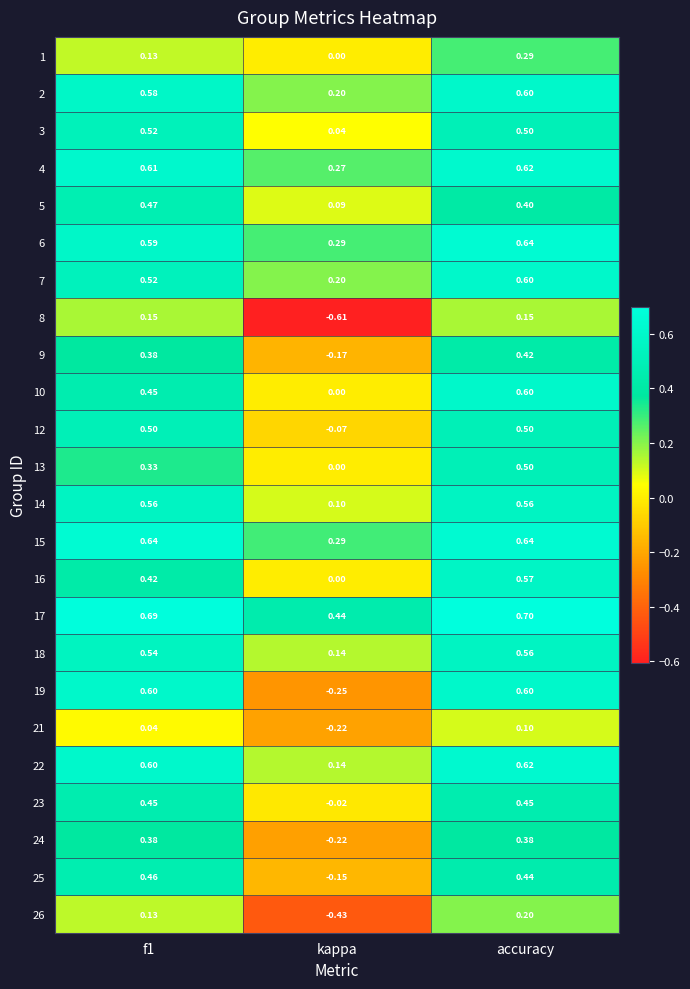

At which label is 9 closest to 0?

kappa